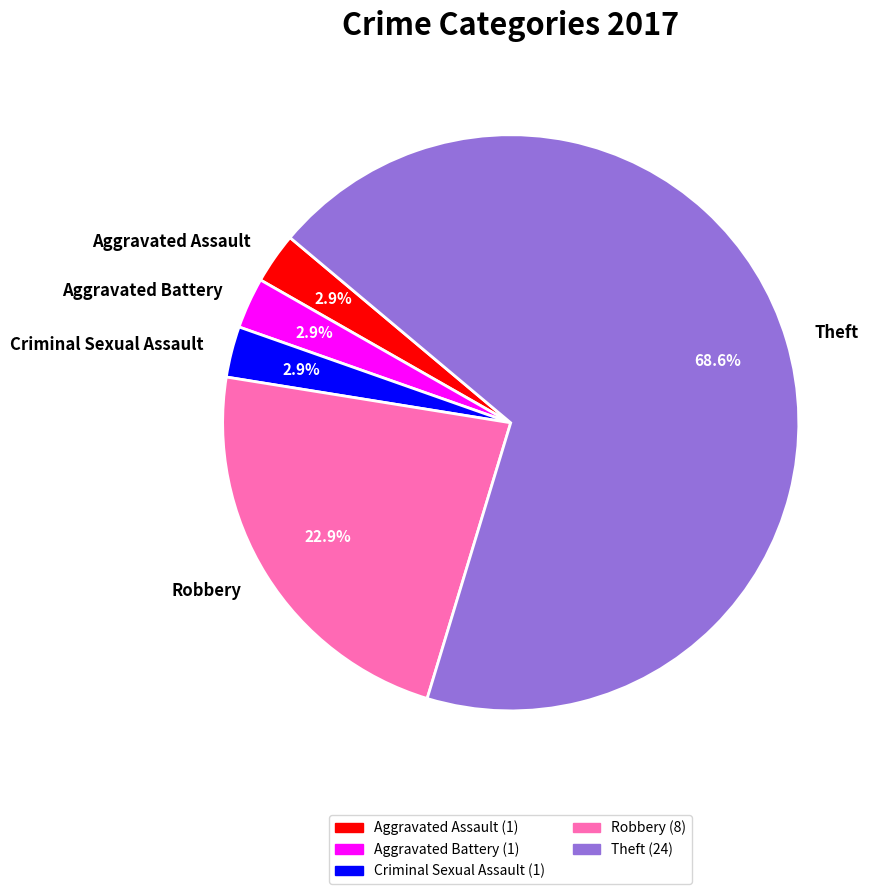

The Robbery slice represents 14% of the pie. True or false?

False